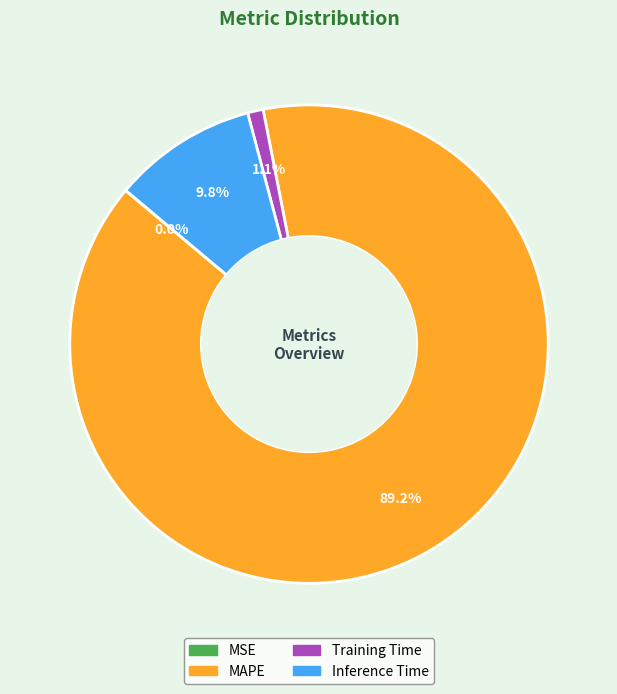

Does any single category account for the majority?

Yes